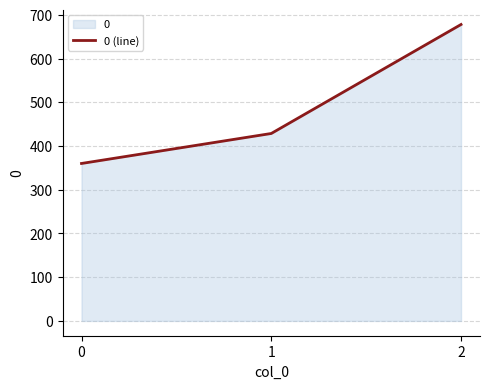

What value does the data have at 1?

428.6